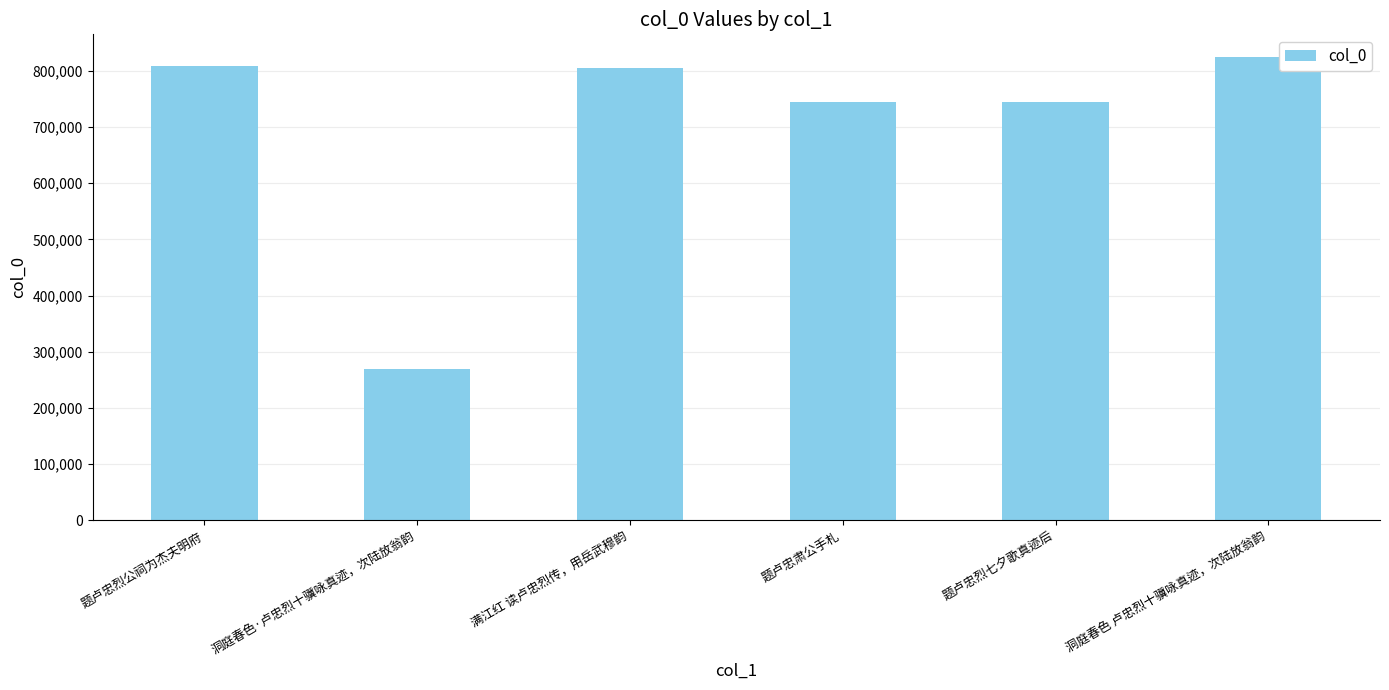

What is the average value?

699262